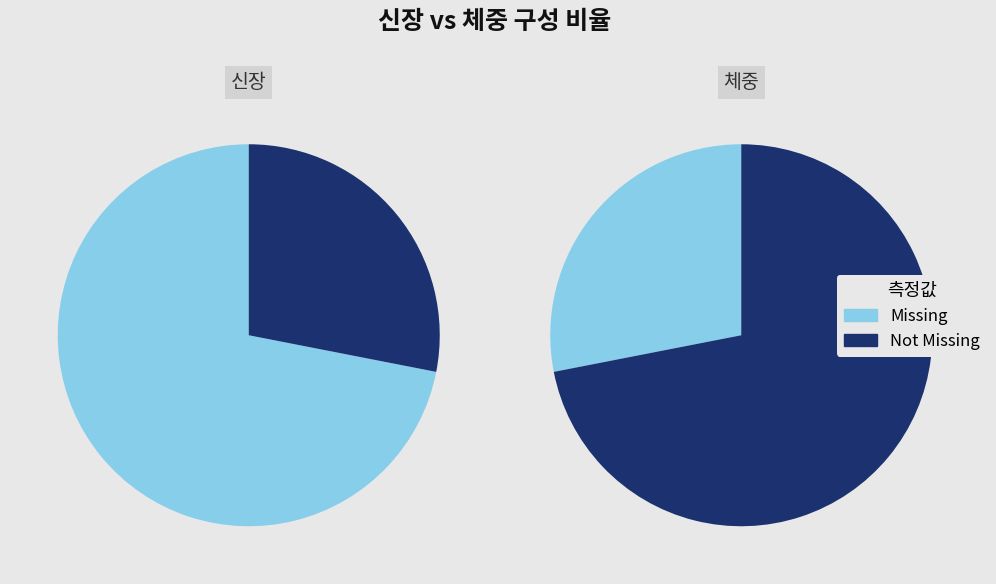

Which series has the widest spread of values?

Missing